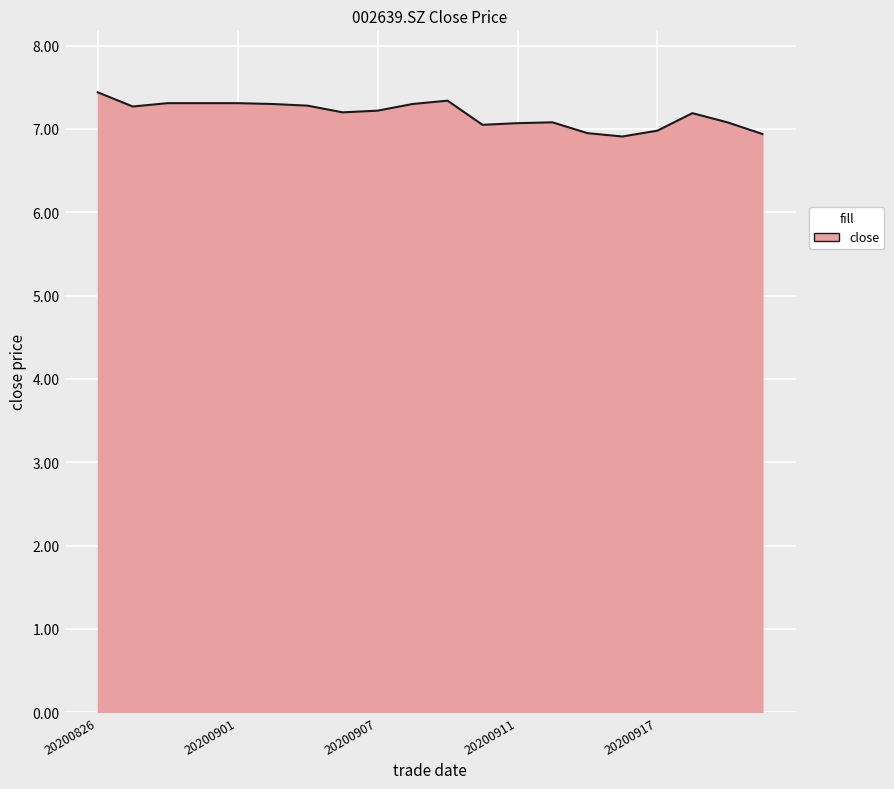

What is the greatest value displayed?

7.4